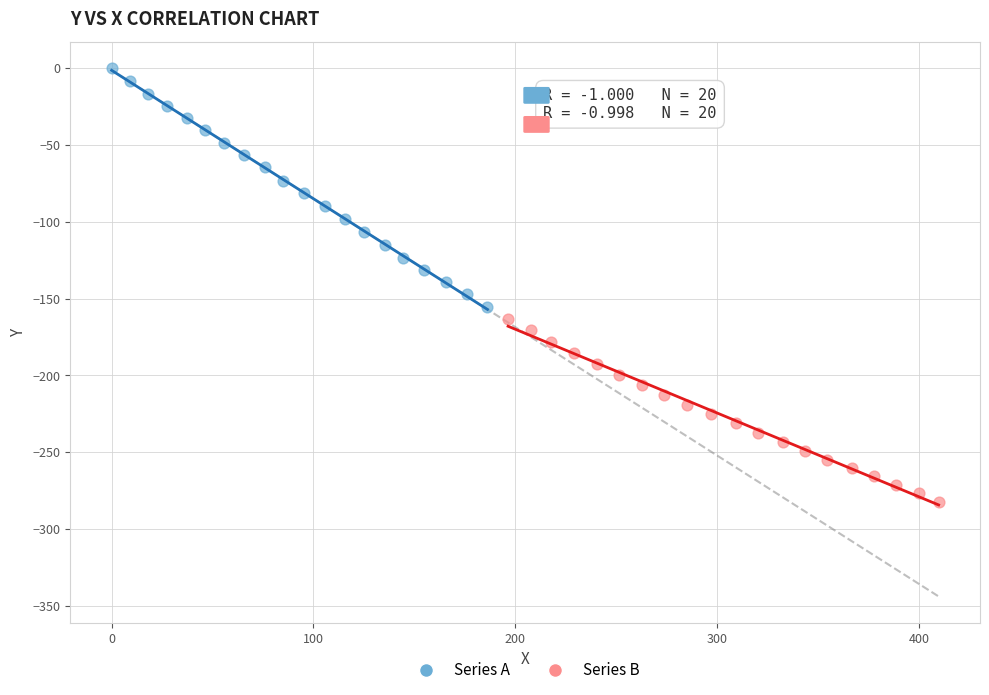

Which series has the widest spread of Y values?

Series A